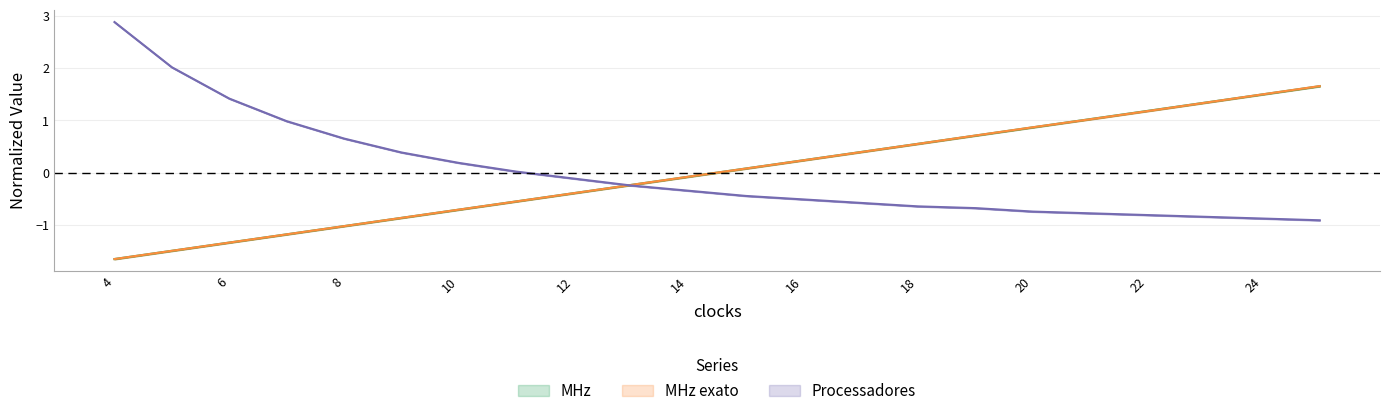

What is the highest value of the Processadores series?

2.9